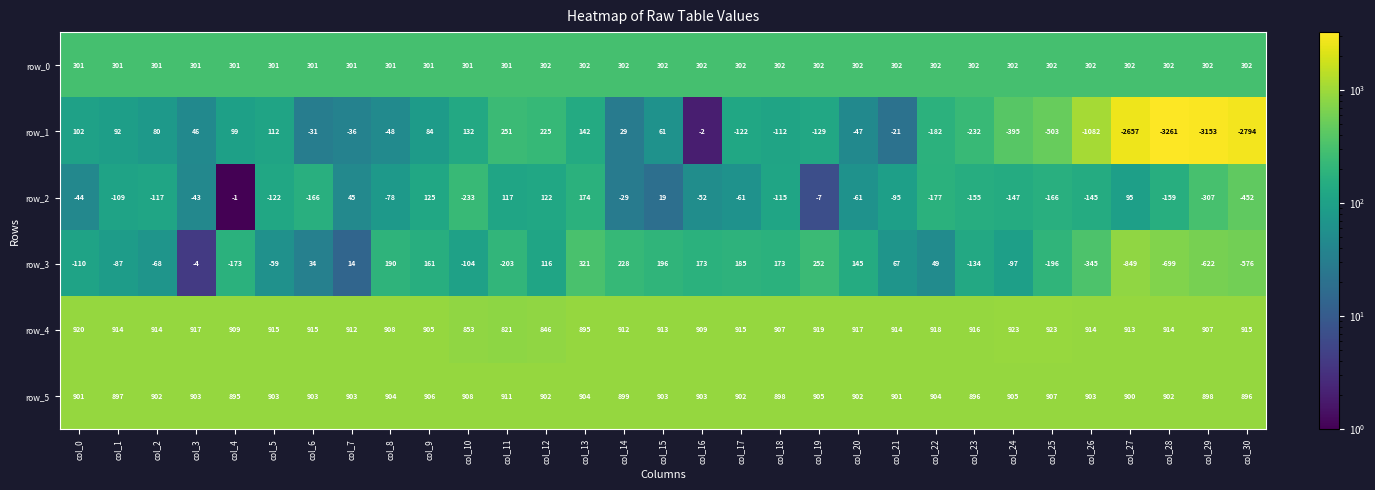

What is the total value across all series at col_26?

547